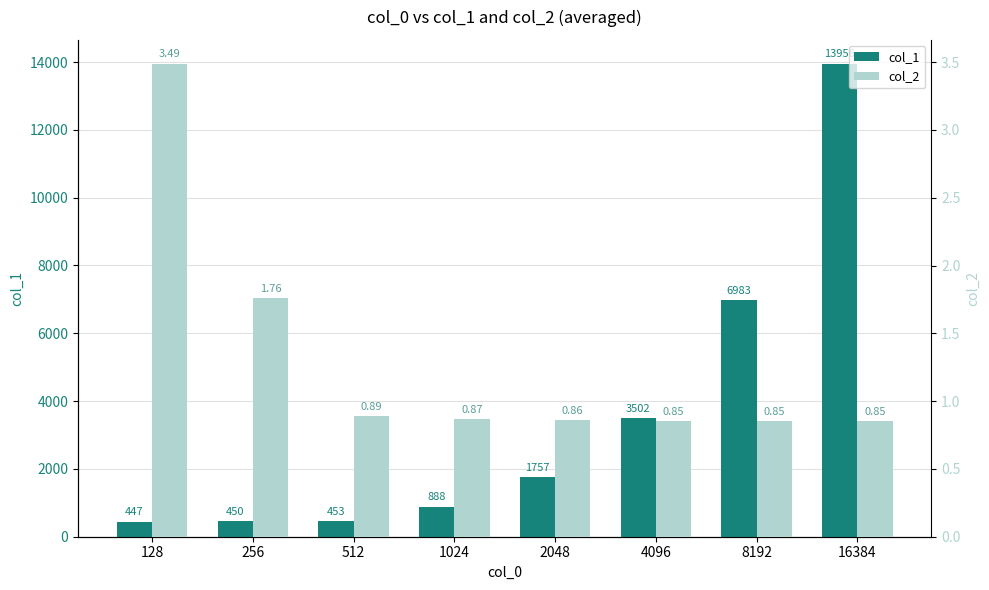

What are all the series names shown in the legend?

col_1, col_2